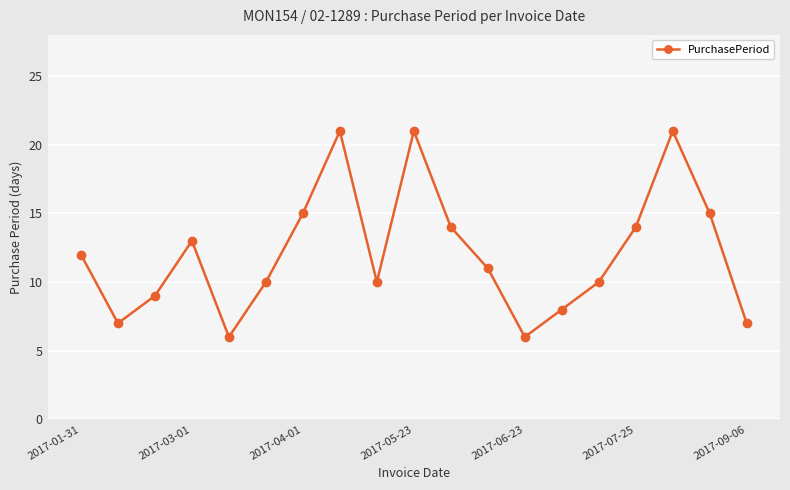

How many points are higher than both their immediate neighbors (excluding endpoints)?

4